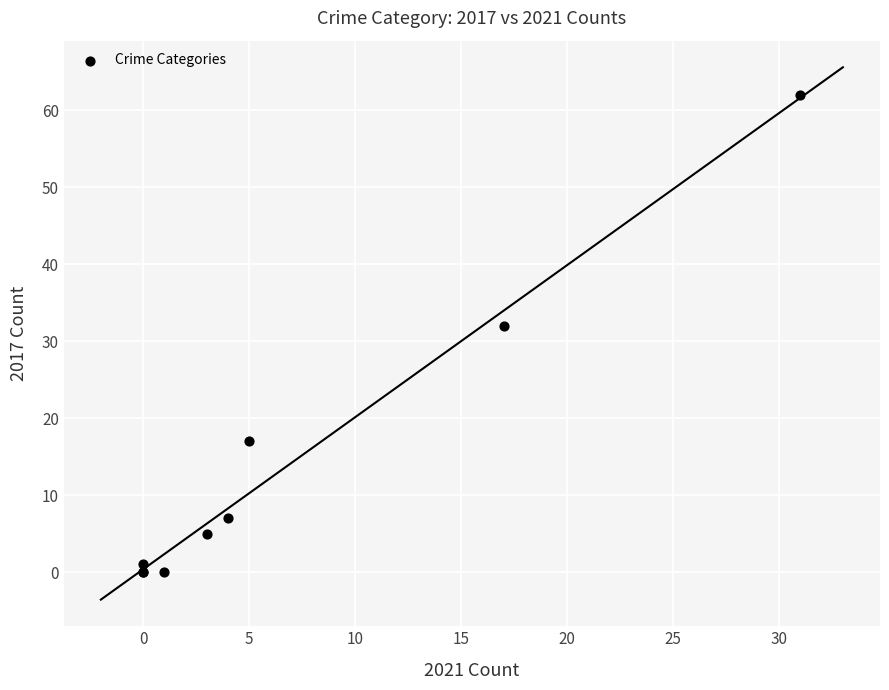

What Y value in the scatter plot is closest to 31?

32